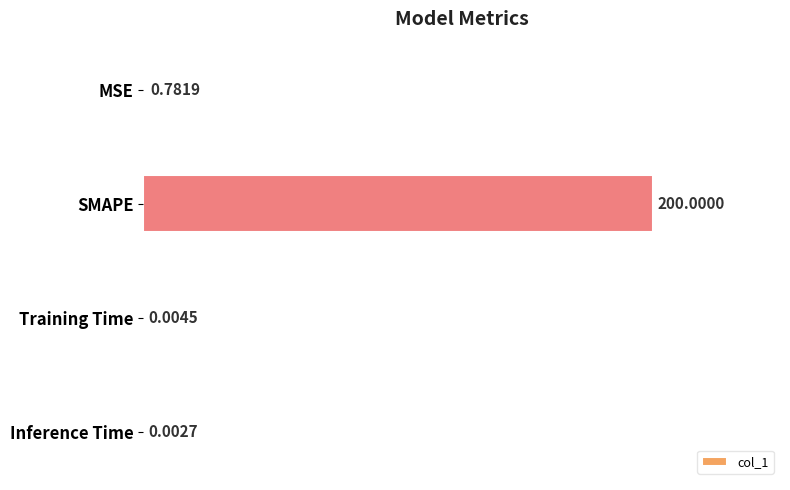

Which label corresponds to the largest value in the chart?

SMAPE